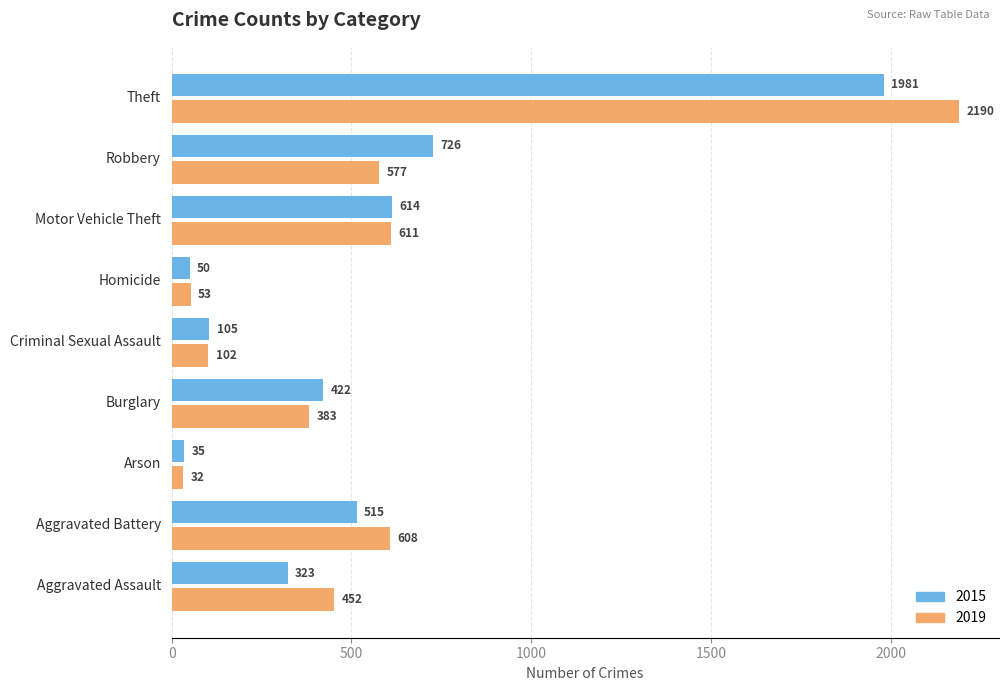

What is the smallest value displayed?

32